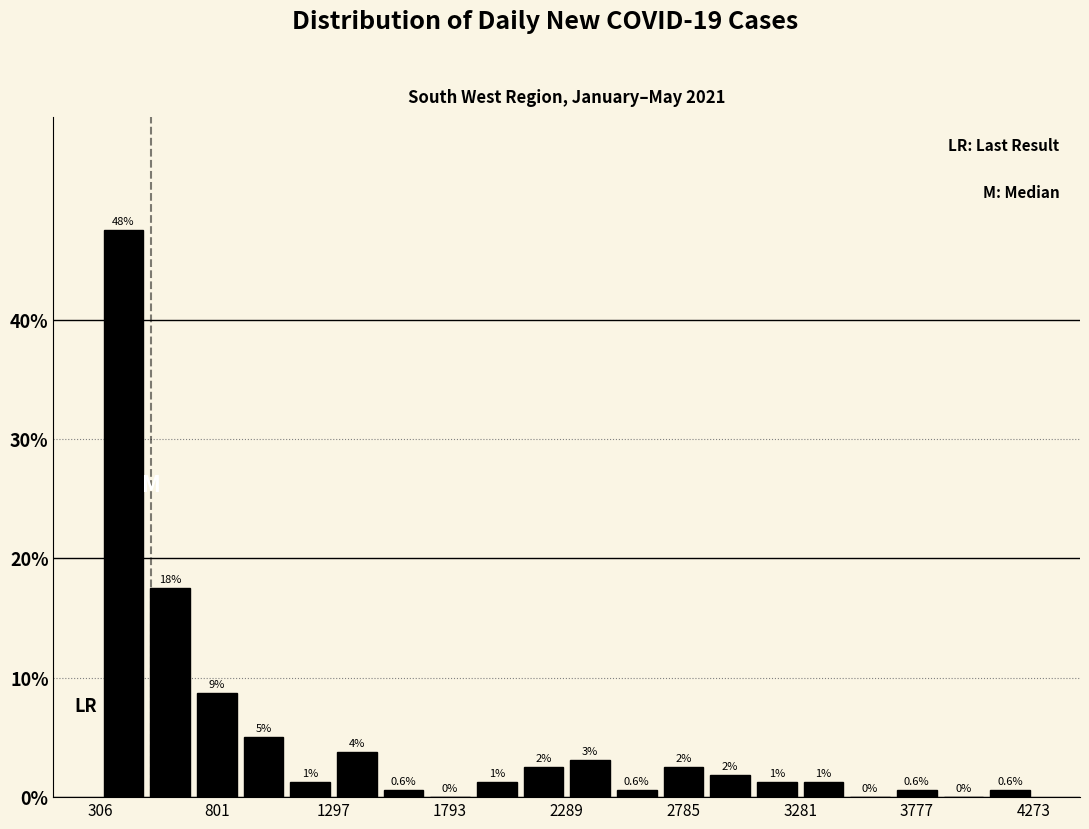

Around what value on the x-axis is the tallest bar? Give the approximate position of its centre, as read against the axis.

400